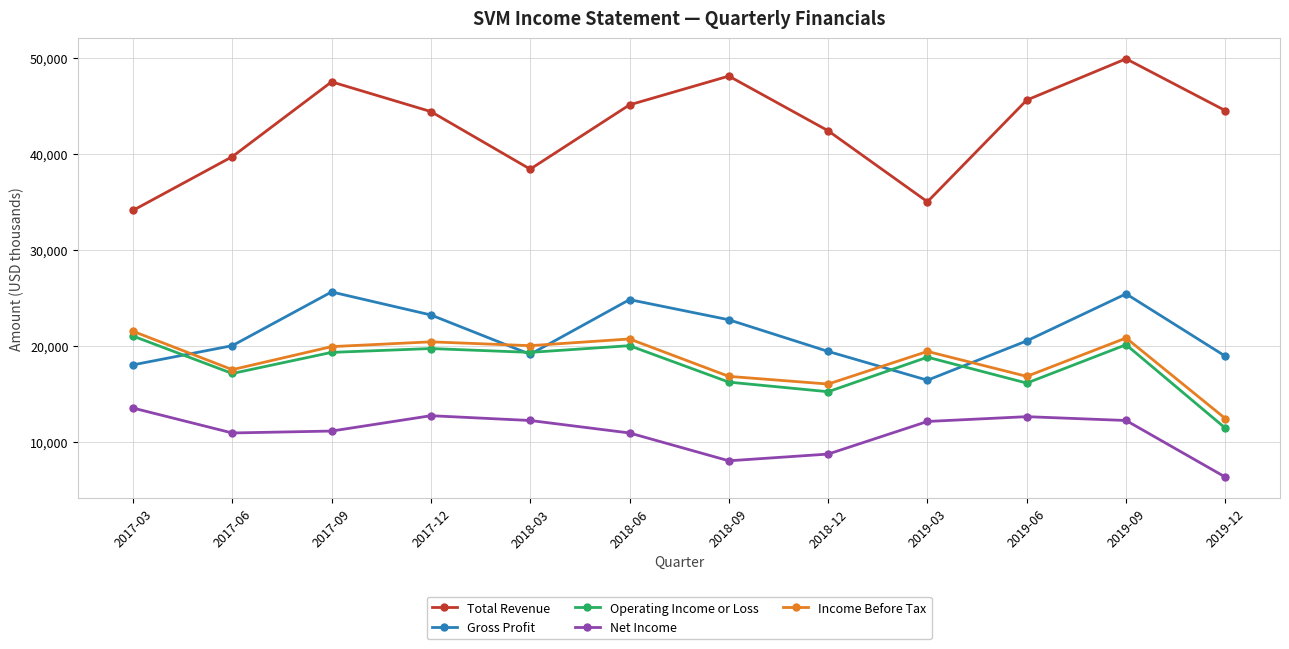

True or false: Gross Profit has a value of 23200 at 2017-12.

True